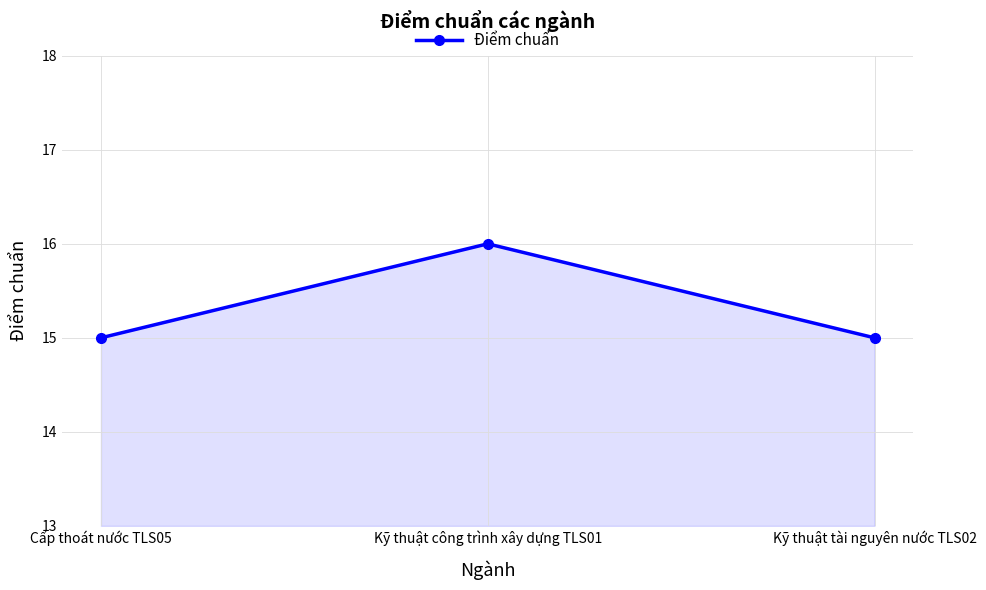

What is the maximum value shown in the chart?

16